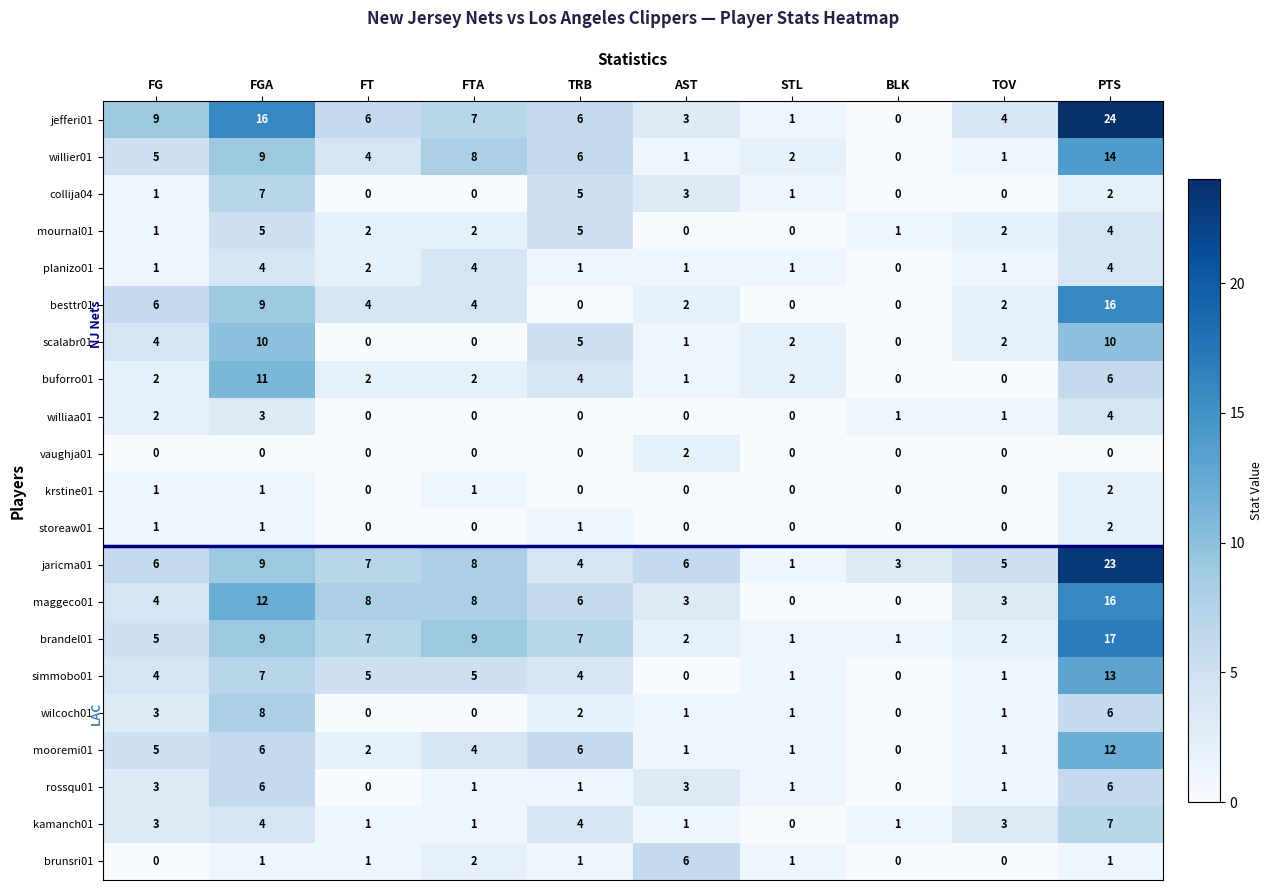

What is the difference between the second highest and minimum values in the collija04 series?

5